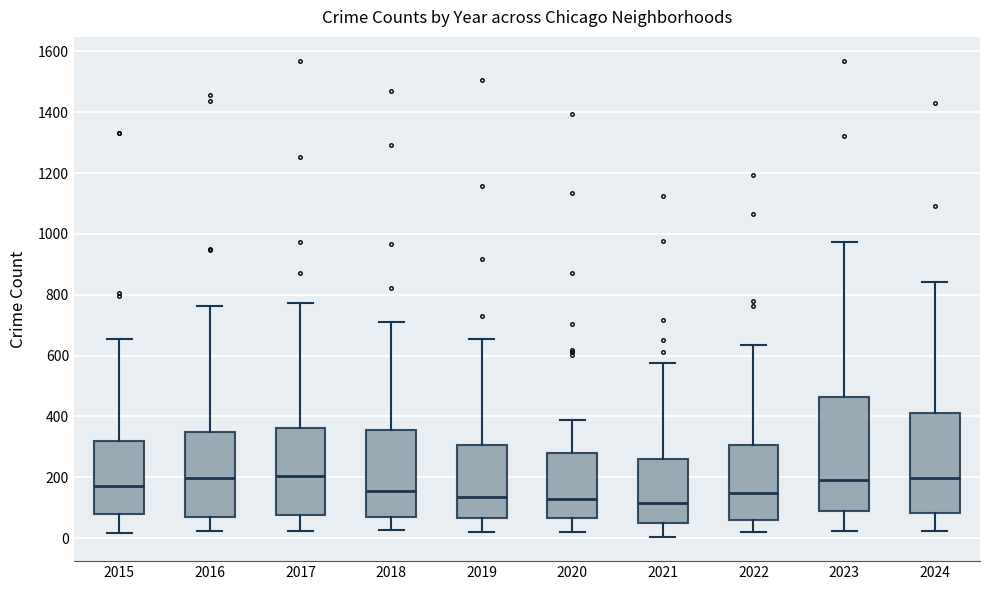

Comparing the boxes themselves (not the whiskers), which one is the tallest?

2023